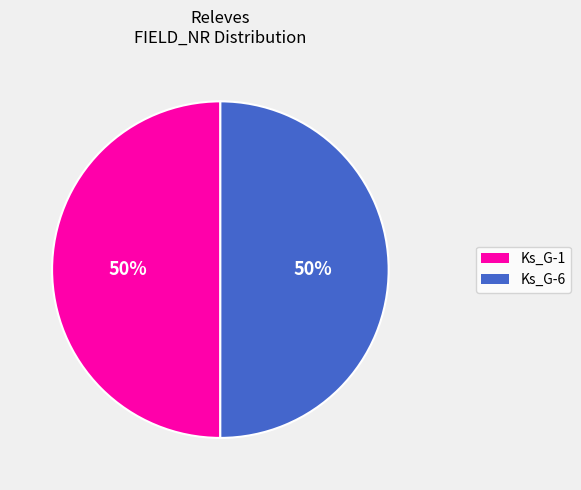

To the nearest percent, what is the average slice percentage?

50%